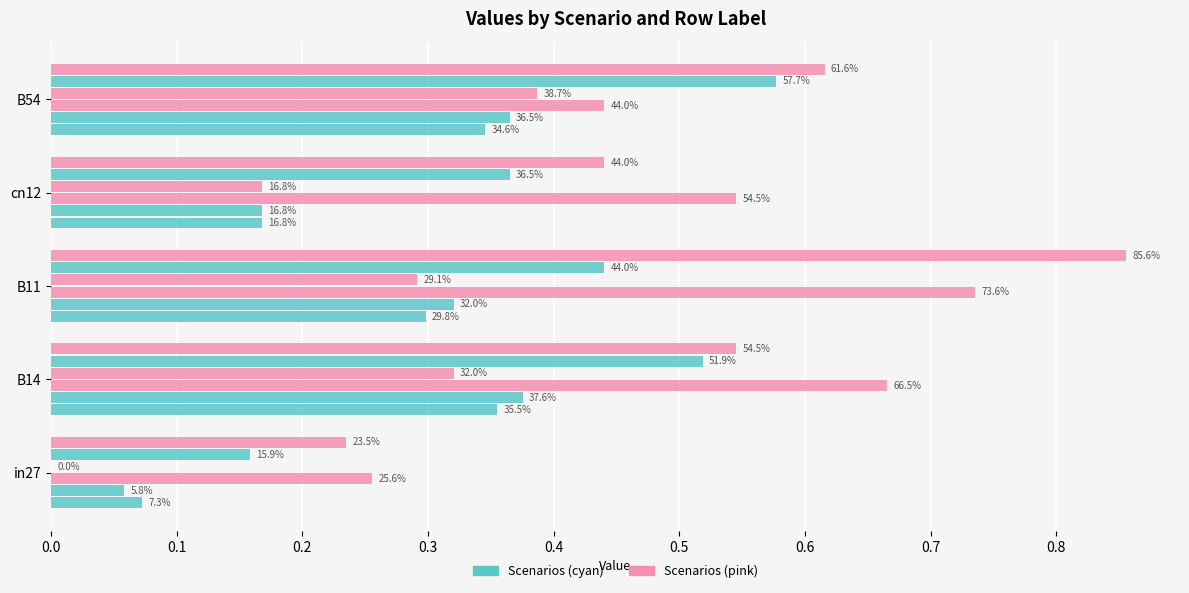

How many bars are there in each group?

6